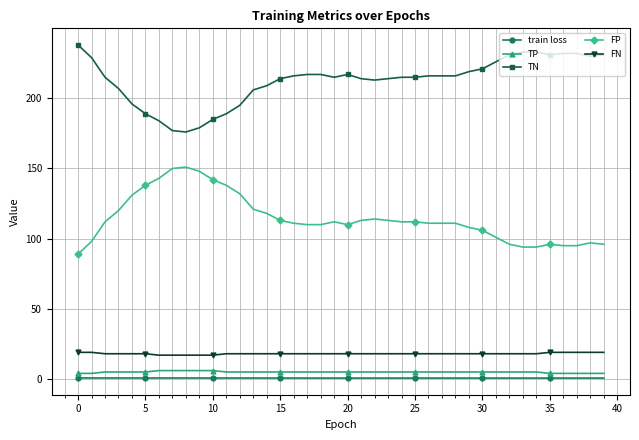

Count the number of categories in the chart.

40